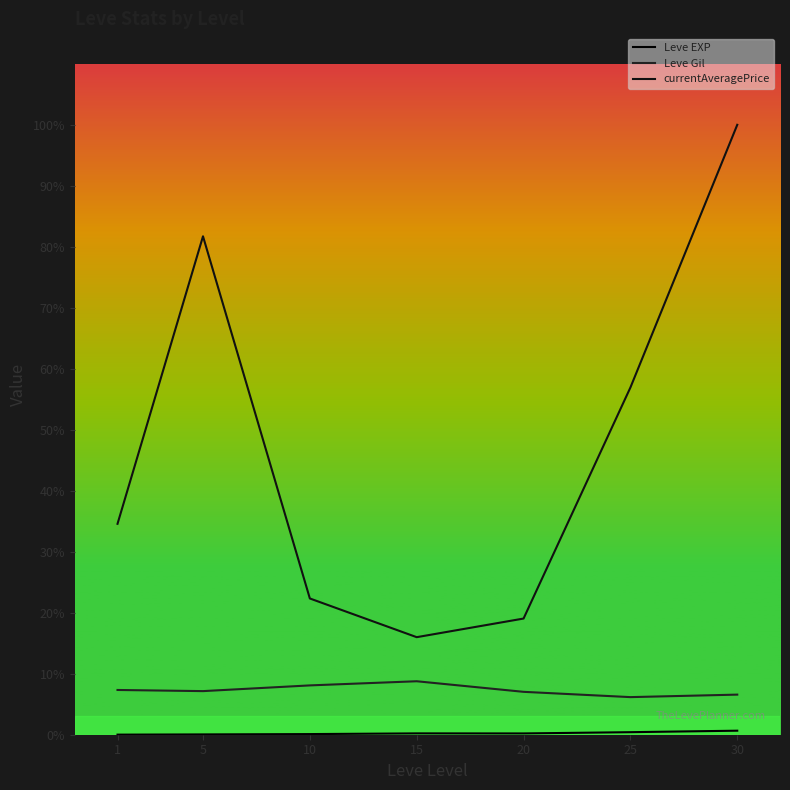

How many interior local peaks does the Leve EXP series have?

1